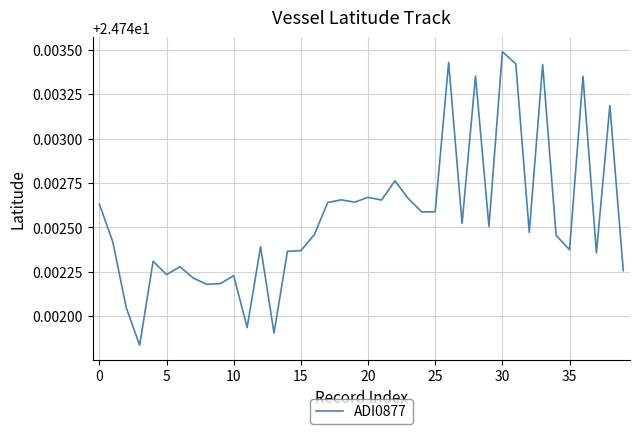

How many lines are shown in the chart?

1